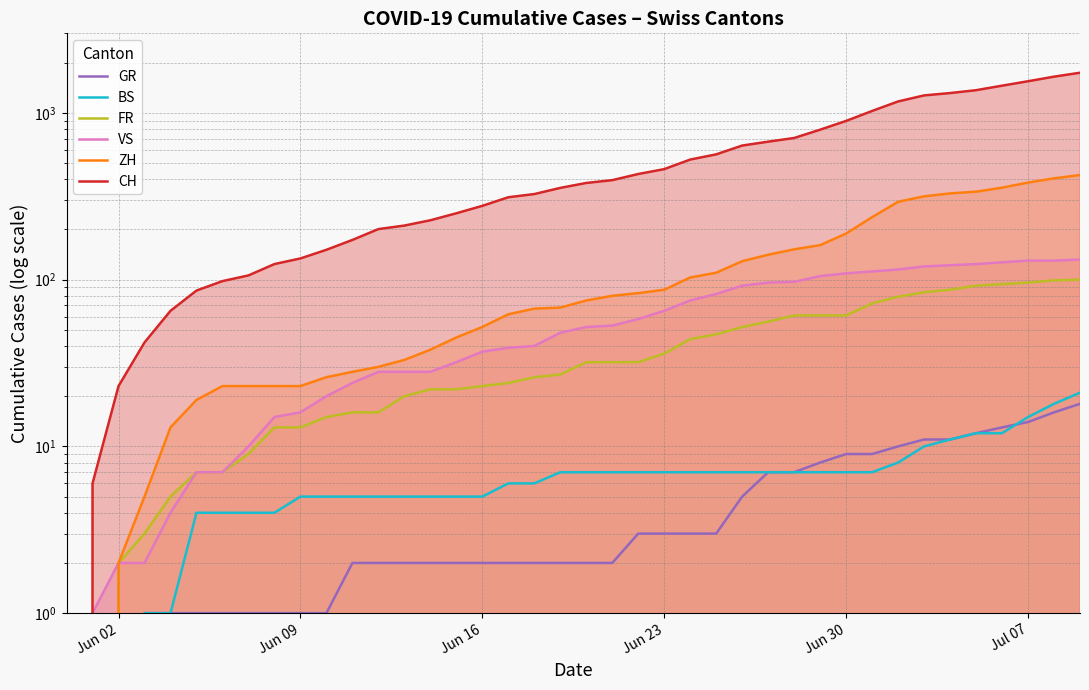

What is the difference between the maximum and second lowest values in the CH series?

1735